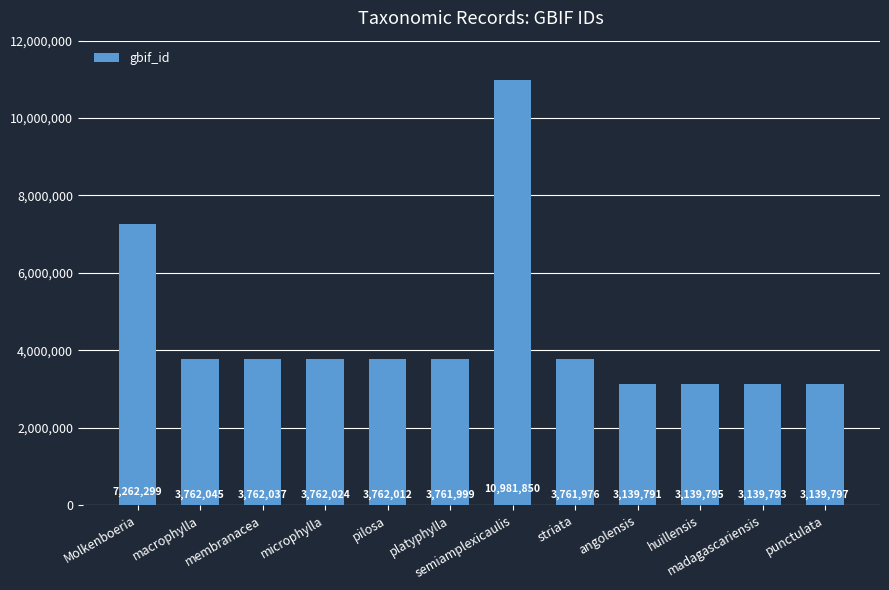

Which category has the lowest value across all series?

angolensis